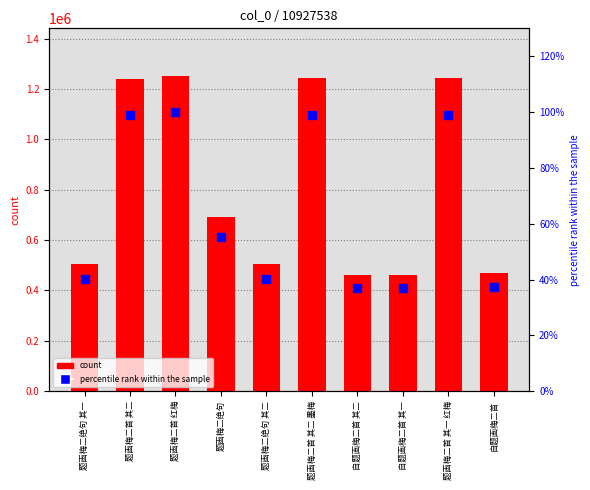

What is the total value across all series at 题画梅二绝句 其一?

505742.4